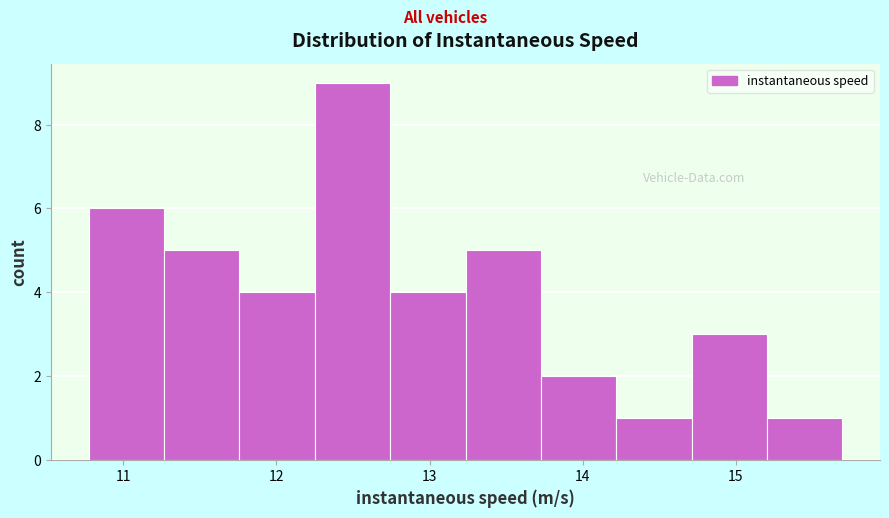

How tall is the bar that spans 13.7 to 14.2 on the x-axis? Neither the bar edges nor the heights are printed on the chart, so give them approximately, as read against the axes.

2